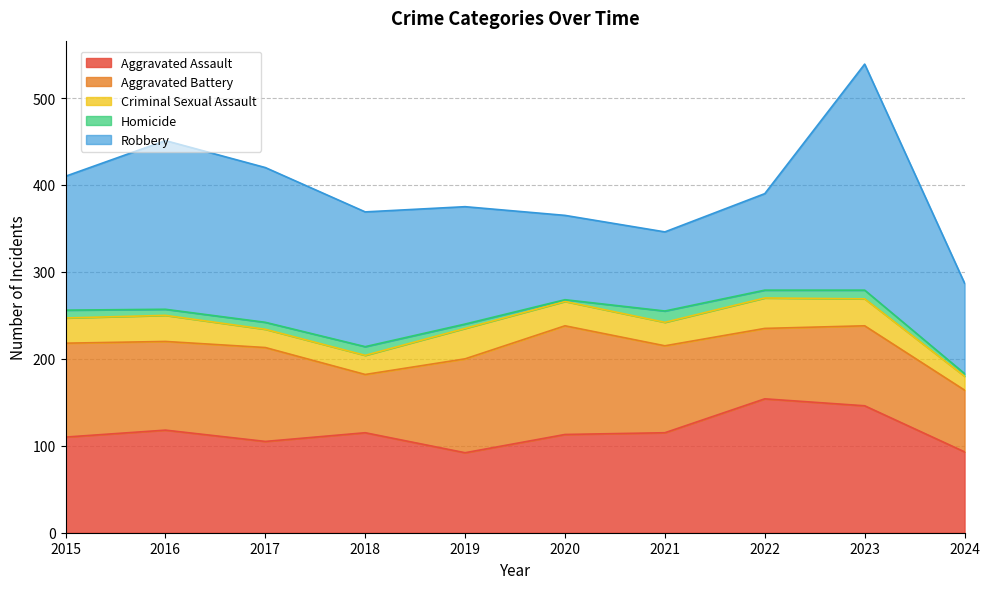

True or false: Homicide and Aggravated Assault cross at least once.

False